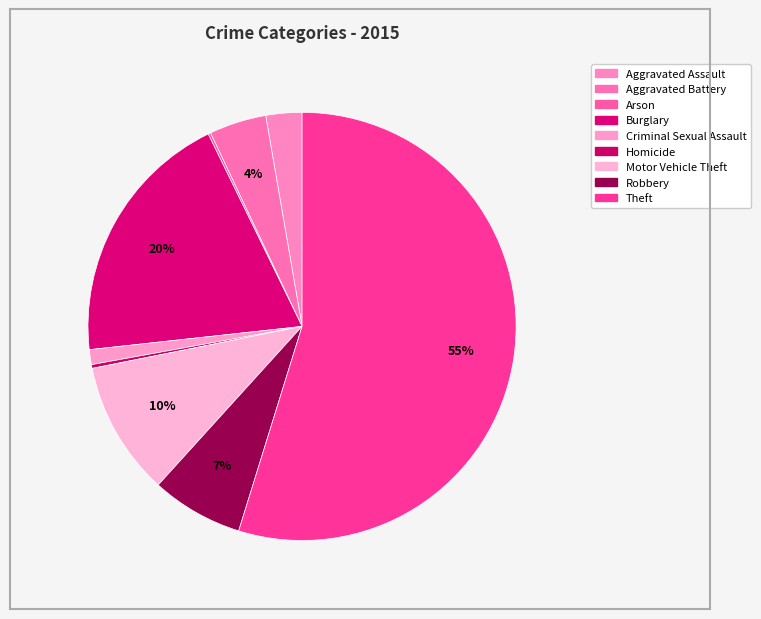

To the nearest percent, what percentage of the pie is Motor Vehicle Theft?

10%